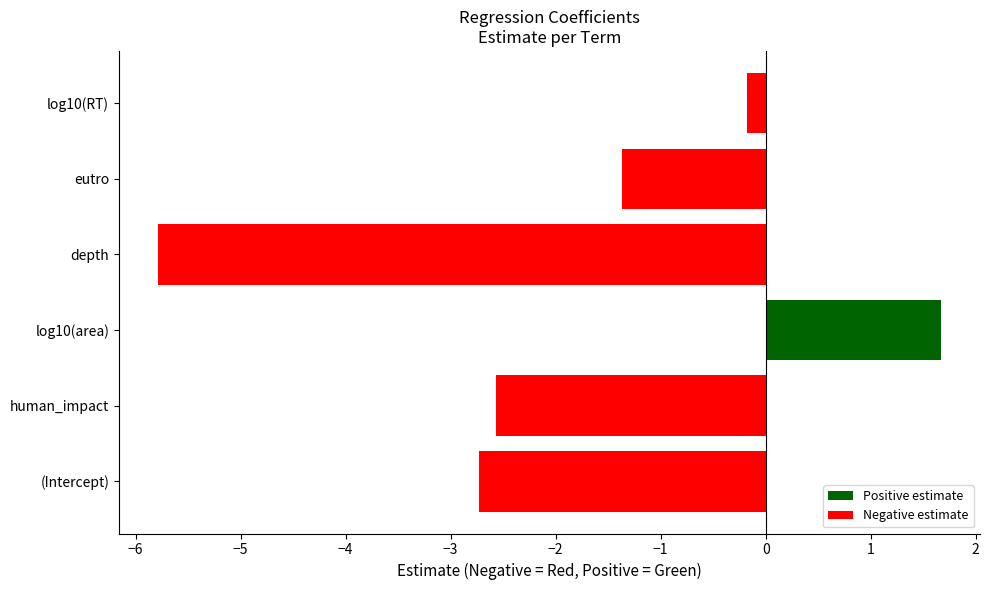

Does the chart contain any negative values?

Yes